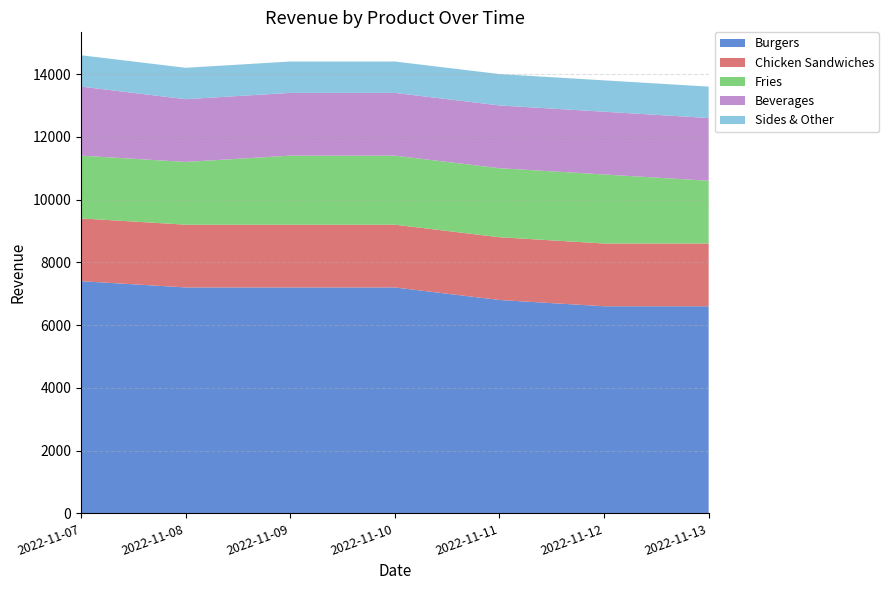

Reading left to right, list all the values displayed in this chart.

Burgers: 7400	7200	7200	7200	6800	6600	6600
Chicken Sandwiches: 2000	2000	2000	2000	2000	2000	2000
Fries: 2000	2000	2200	2200	2200	2200	2000
Beverages: 2200	2000	2000	2000	2000	2000	2000
Sides & Other: 1000	1000	1000	1000	1000	1000	1000